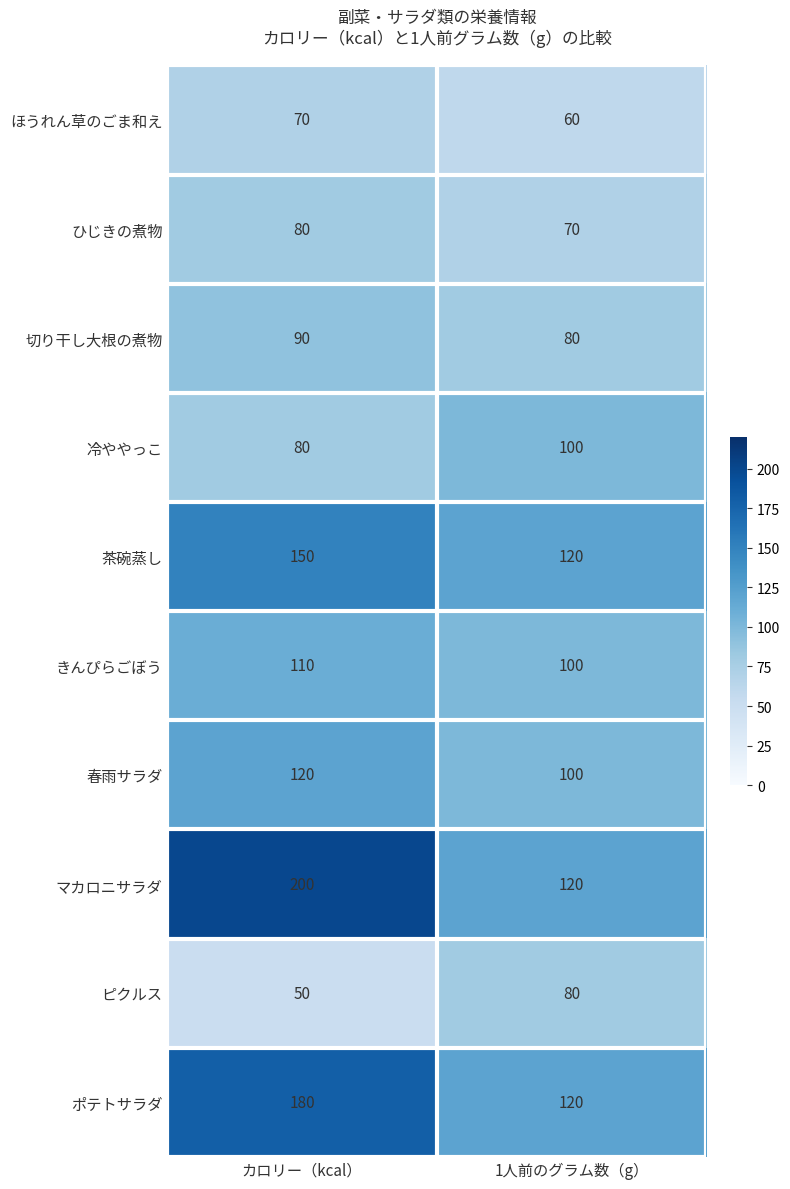

True or false: 切り干し大根の煮物 has a value of 35 at カロリー（kcal）.

False